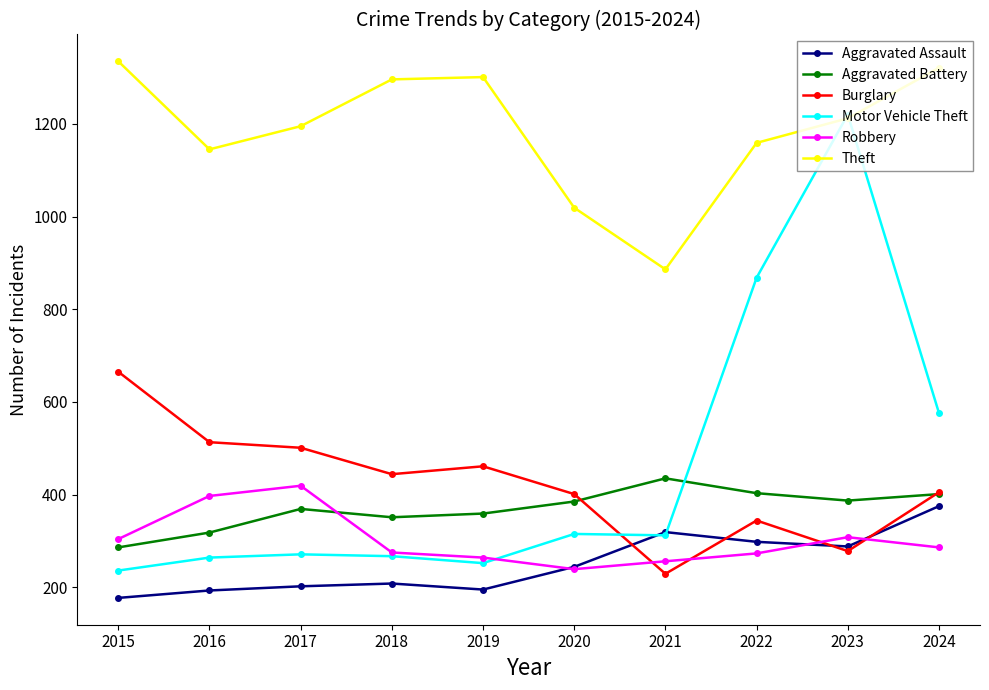

True or false: Aggravated Battery has more than 1 points higher than both neighbors.

True